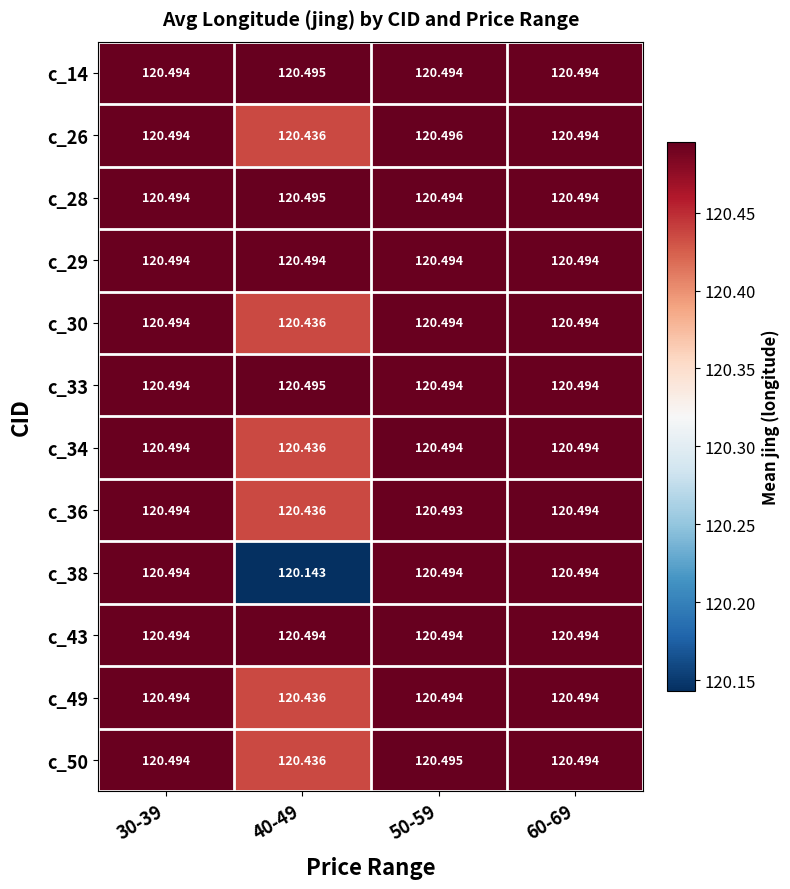

Is the value of c_33 at 30-39 greater than the value of c_34 at 40-49?

Yes